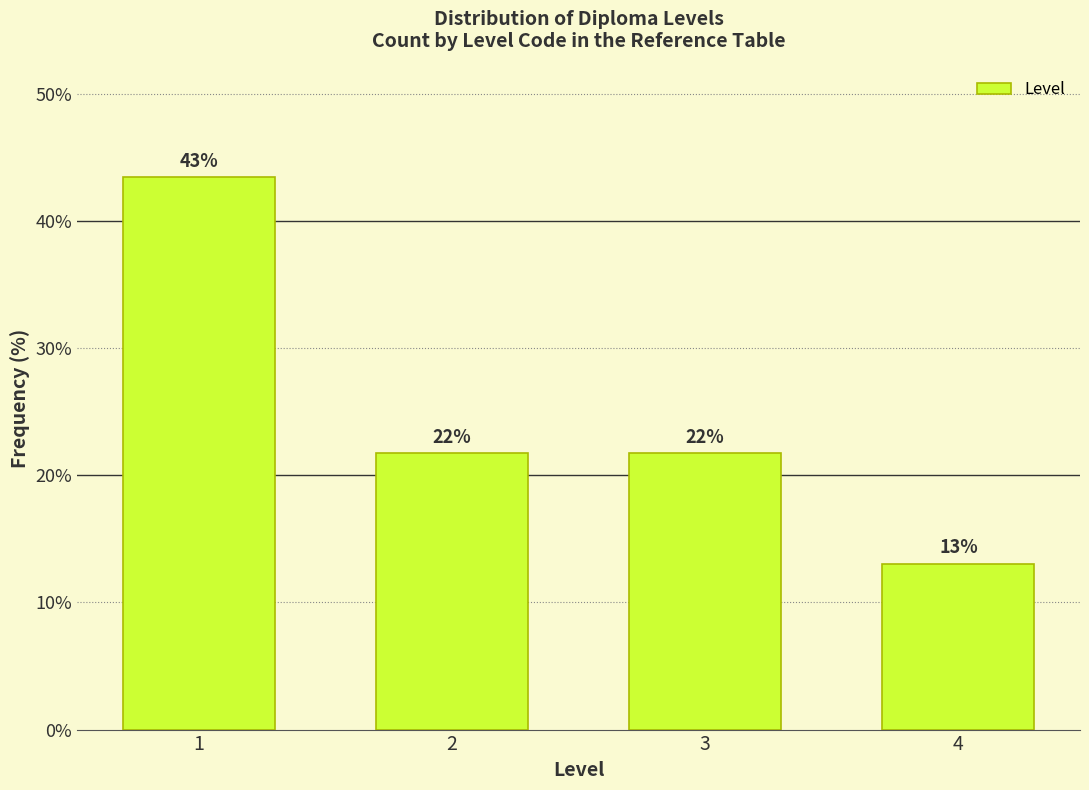

How many bars are there in total?

4